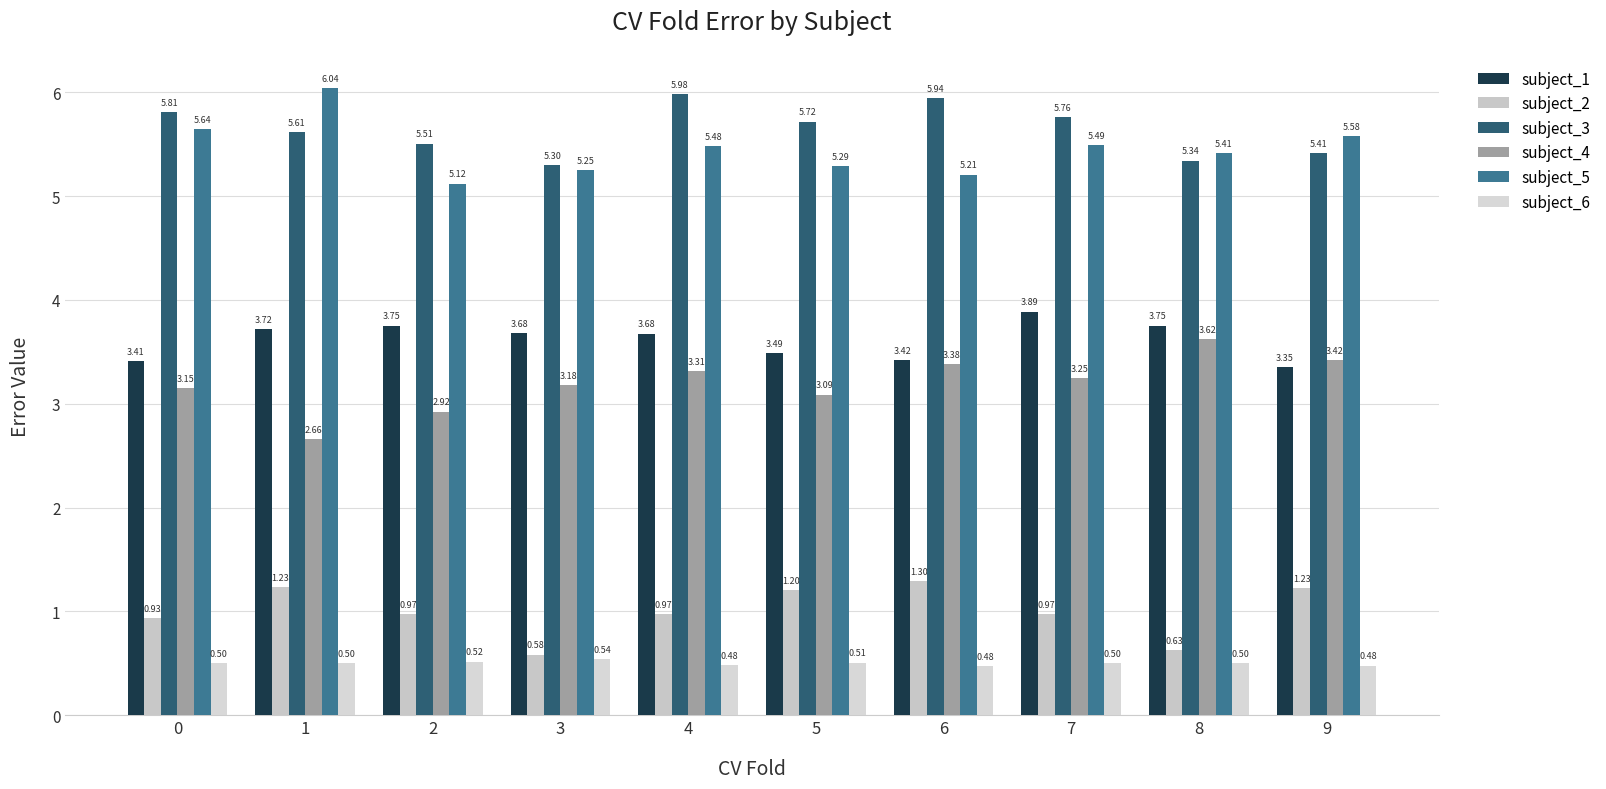

How many bars are there in total?

60